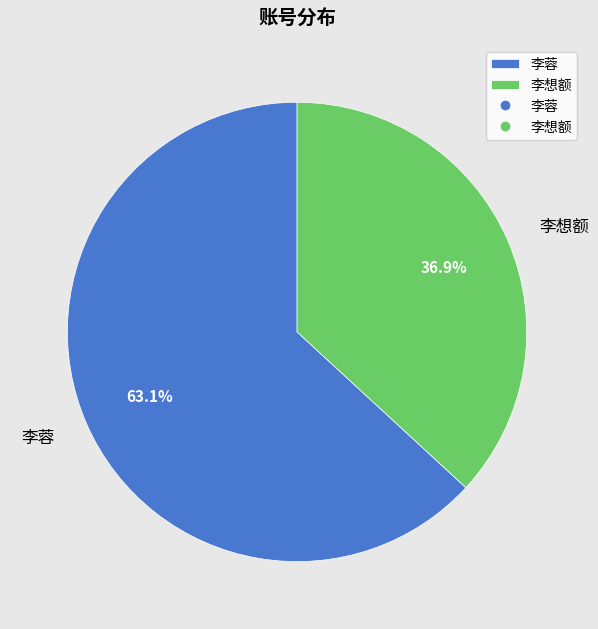

Which slice is the largest?

李蓉